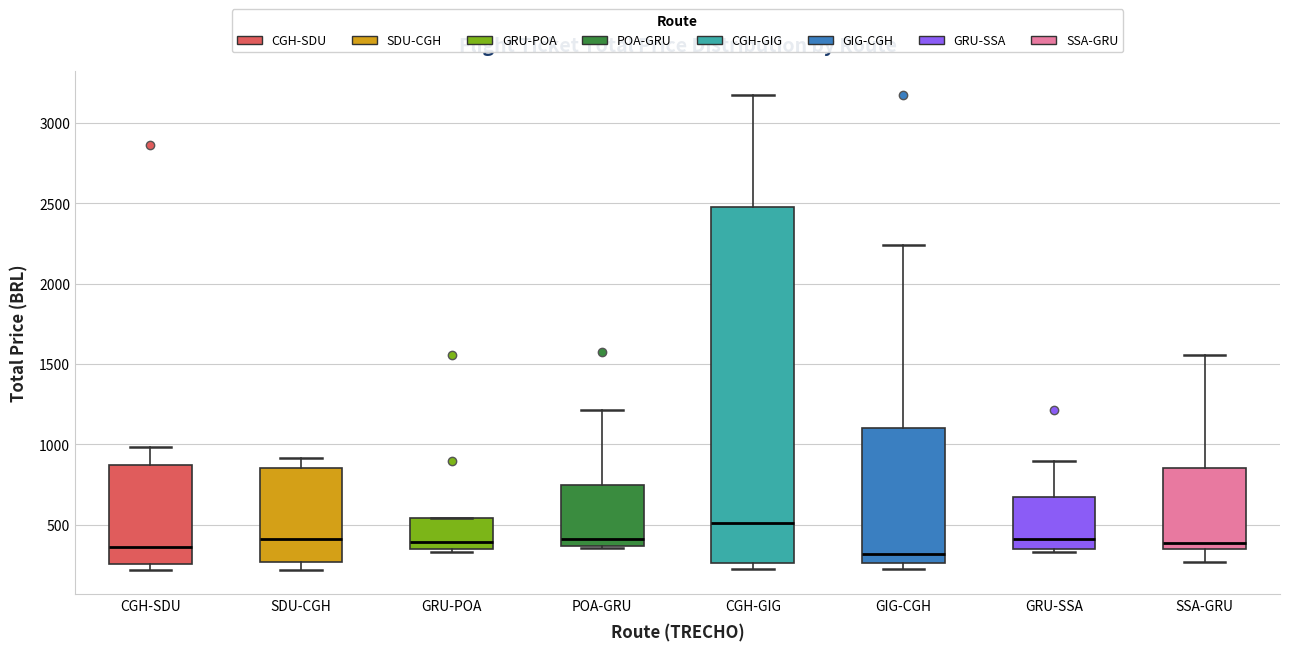

Reading left to right, transcribe this box plot: for each box, give where its median line is, the range the box spans, and where its two whiskers end, as read against the y-axis. The values are not printed on the chart, so give them approximately, as read against the axis.

CGH-SDU: median 350, box 250 to 850, whiskers 200 to 1000
SDU-CGH: median 400, box 250 to 850, whiskers 200 to 900
GRU-POA: median 400, box 350 to 550, whiskers 350 (just below the box's lower edge) to 550
POA-GRU: median 400, box 350 to 750, whiskers 350 to 1200
CGH-GIG: median 500, box 250 to 2450, whiskers 200 to 3200
GIG-CGH: median 300, box 250 to 1100, whiskers 200 to 2250
GRU-SSA: median 400, box 350 to 650, whiskers 350 (just below the box's lower edge) to 900
SSA-GRU: median 400, box 350 to 850, whiskers 250 to 1550